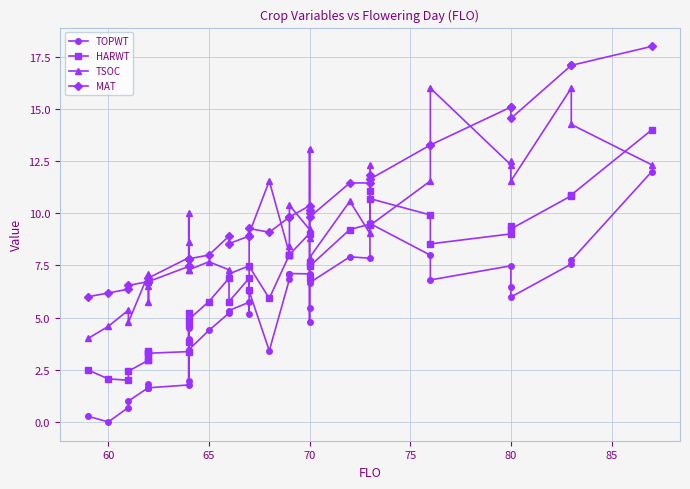

Is the value of HARWT at 55 greater than the value of TSOC at 85?

No